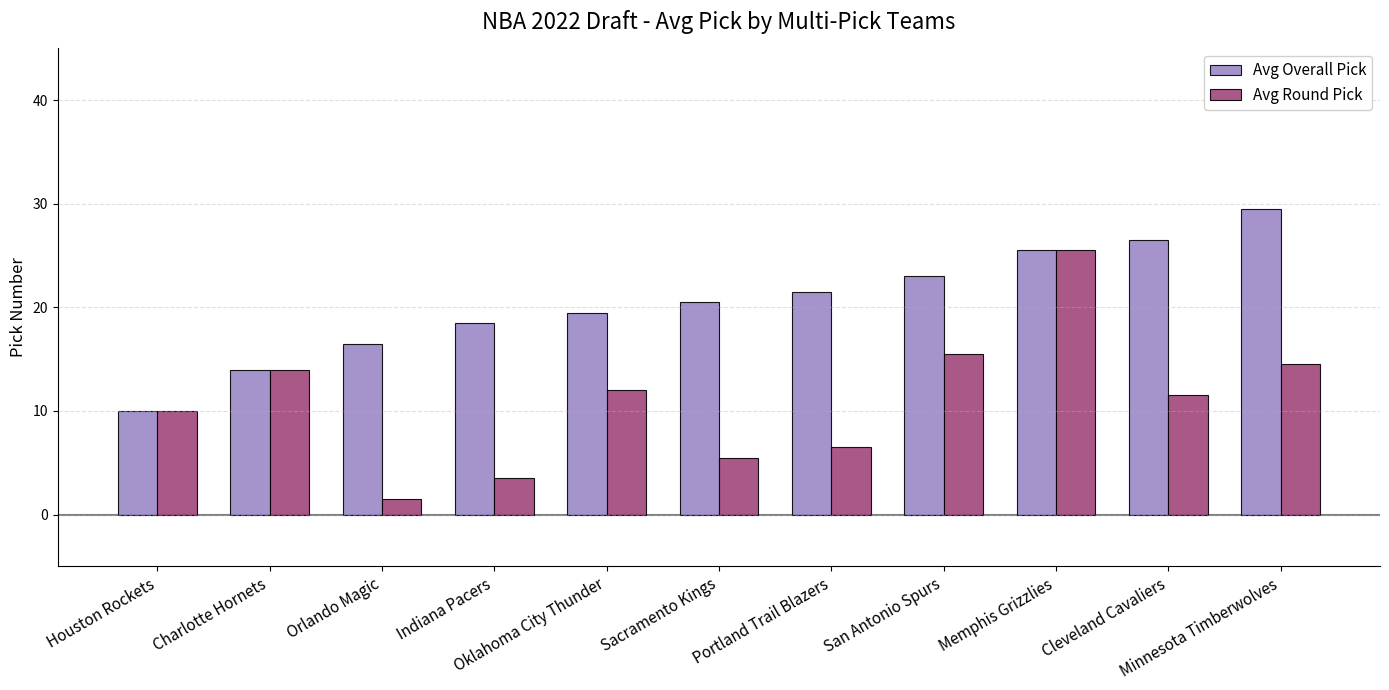

What is the value of the Avg Overall Pick bar at the 5th from the left?

19.5